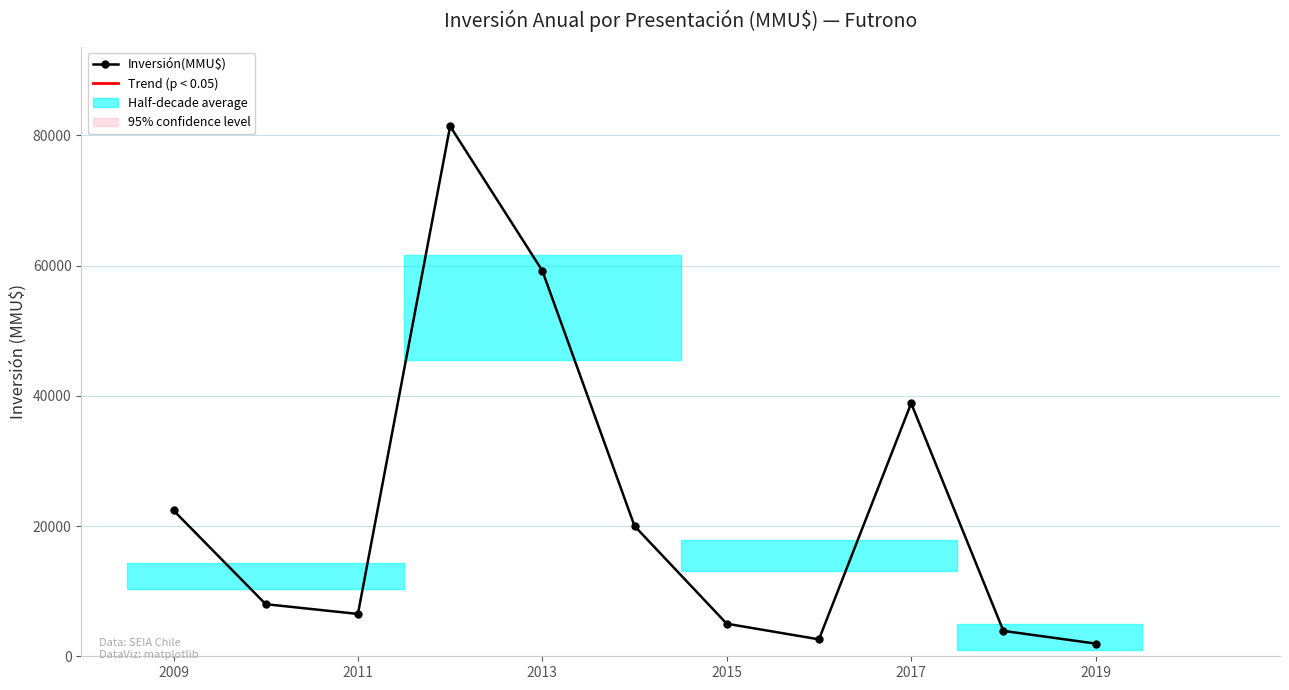

What is the maximum value shown in the chart?

81400